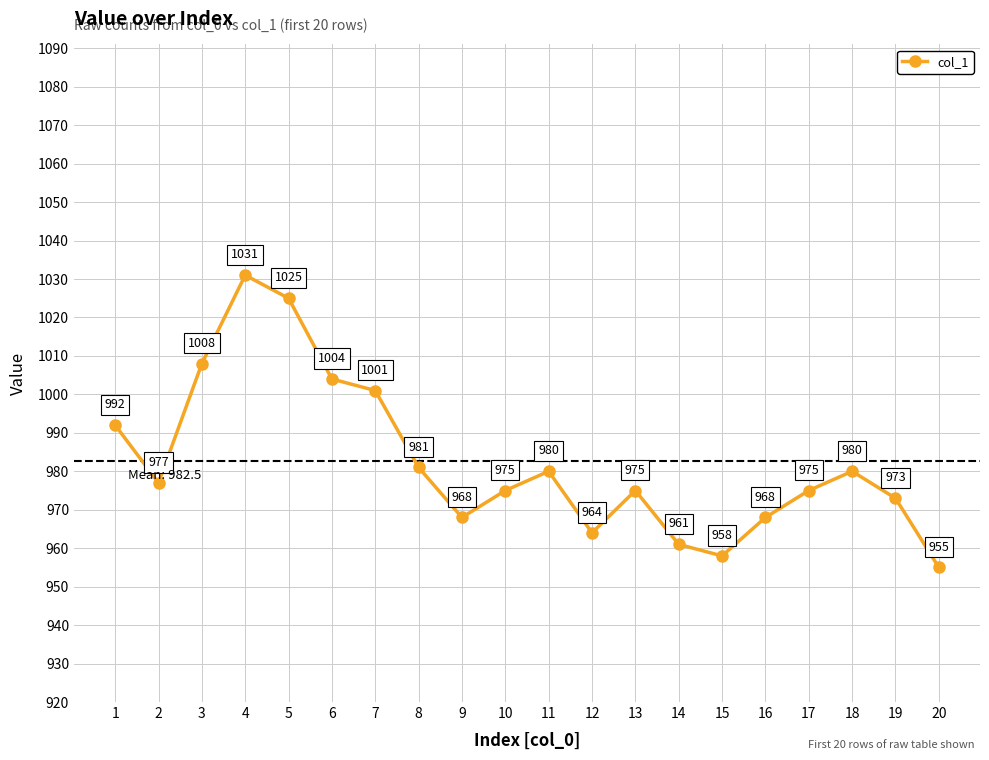

Approximately how many times larger is the value at 6 compared to 13?

1.0